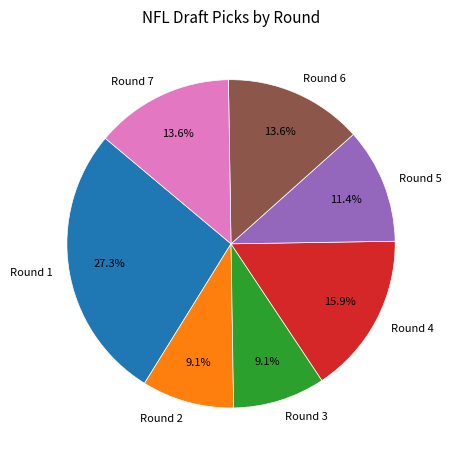

To the nearest percent, what is the difference between the largest and smallest slice percentages?

18%